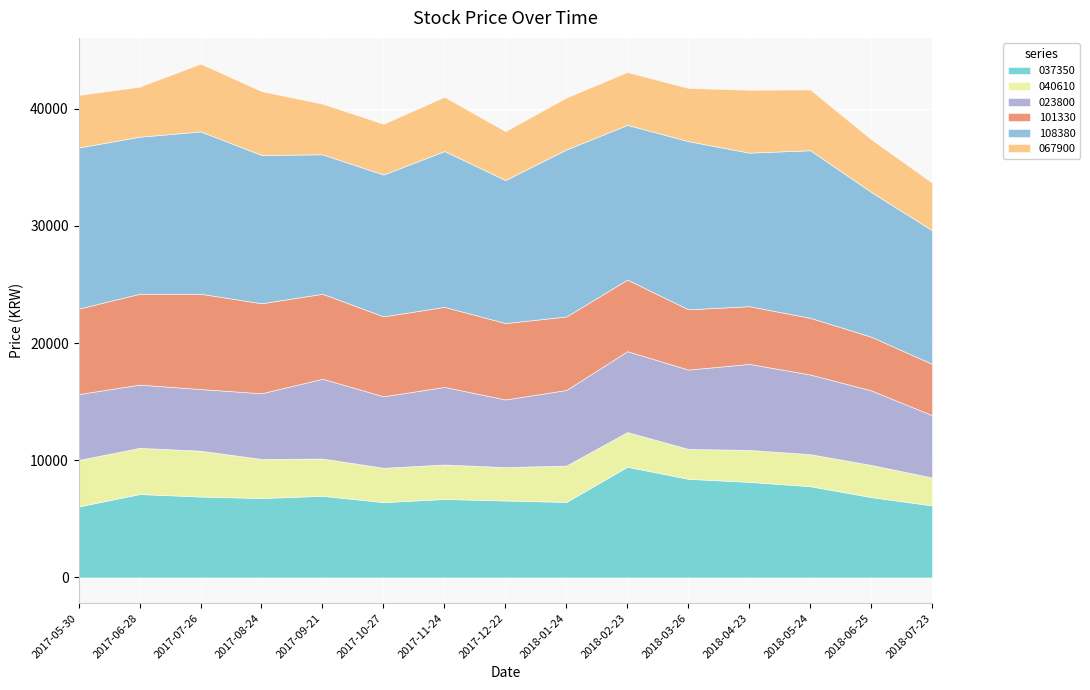

What is the highest value of the 037350 series?

9450